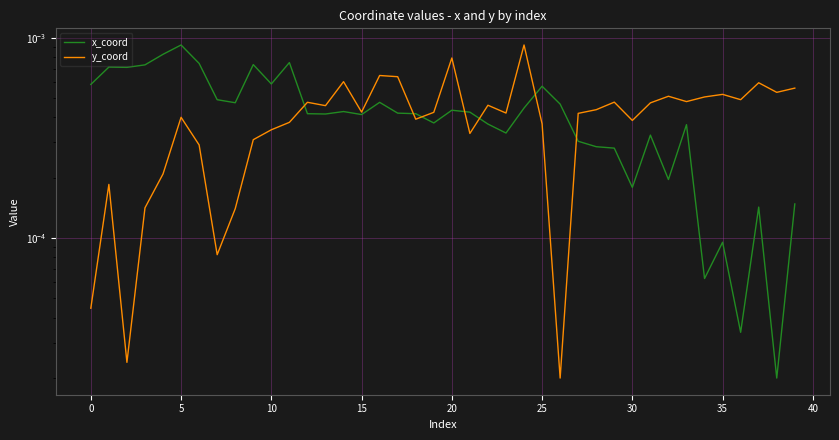

Rank the series by their average value, from lowest to highest.

y_coord, x_coord